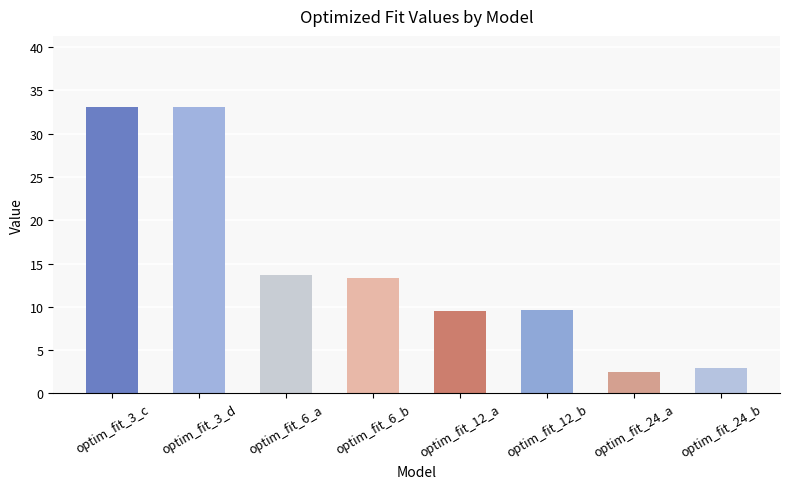

Reading right to left, what are all the values shown in this chart?

2.9	2.4	9.7	9.5	13.3	13.7	33.0	33.0